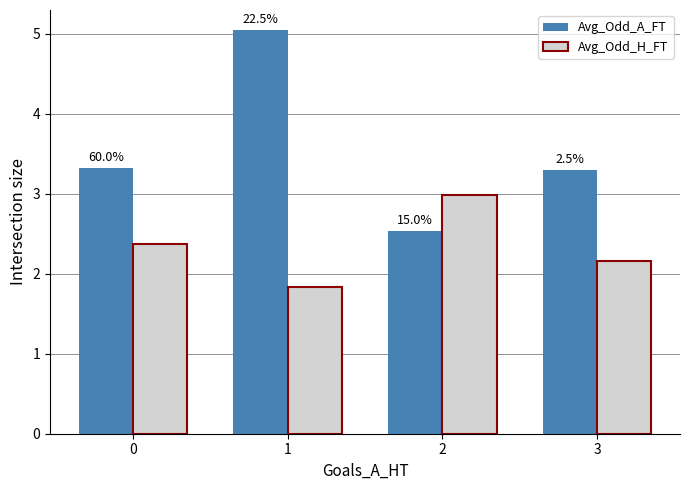

How many groups of bars are there?

4